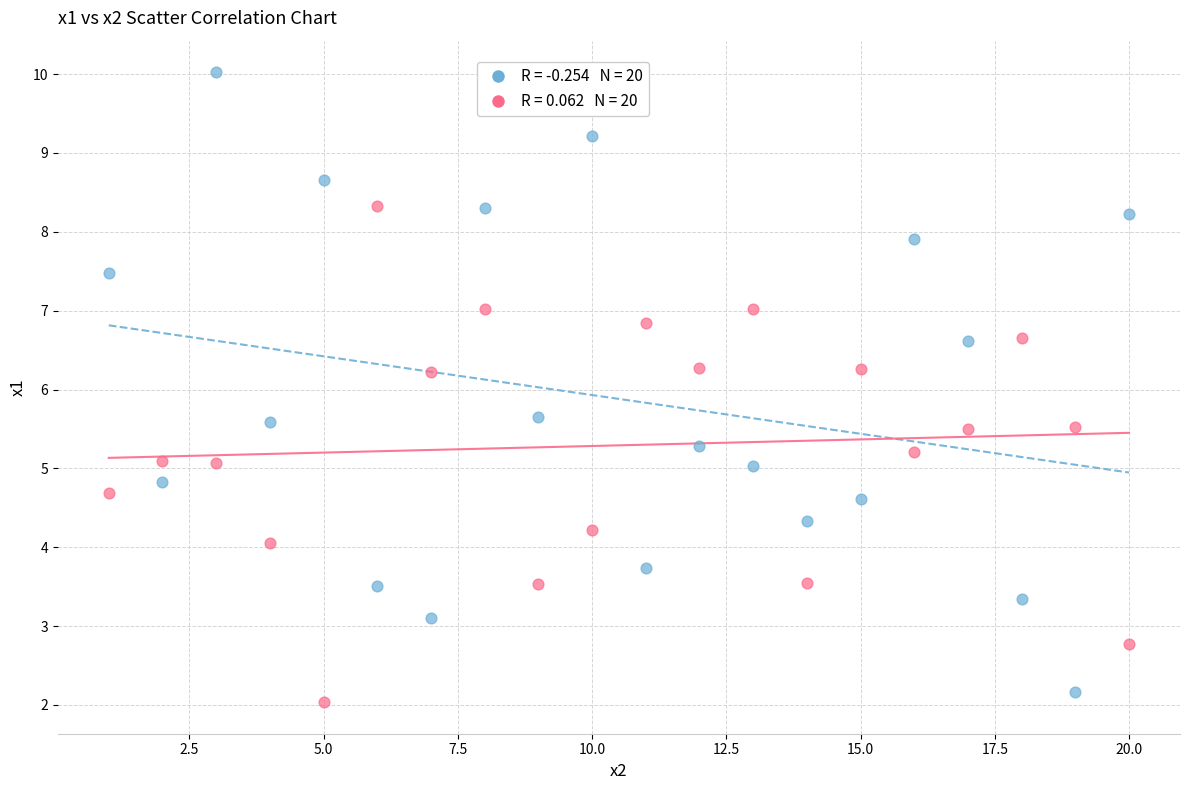

Across all data points, what is the range of Y values (max minus min)?

8.0